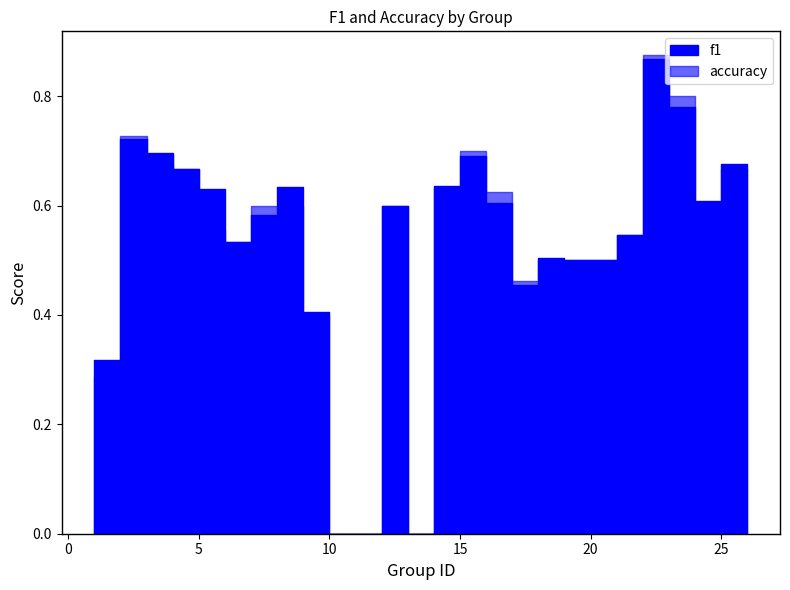

After their last crossing, which series has the higher values: f1 or accuracy?

f1